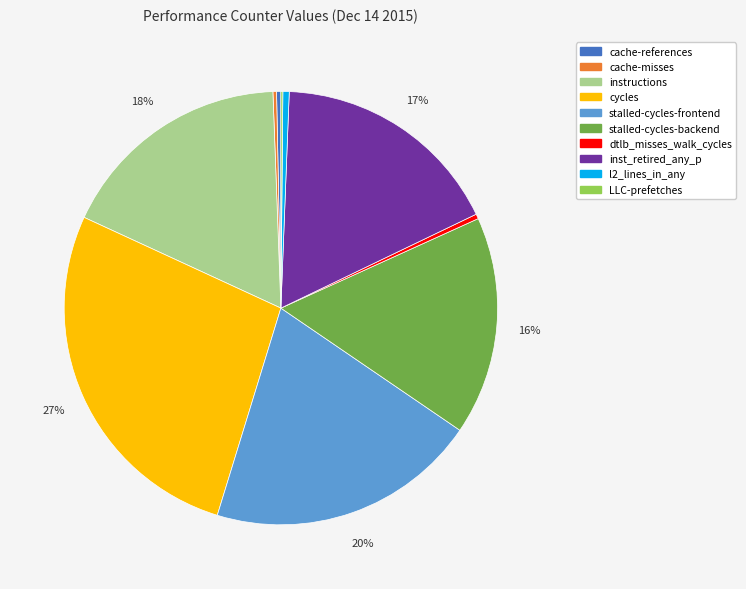

Combined, do dtlb_misses_walk_cycles and stalled-cycles-frontend account for over 50%?

No